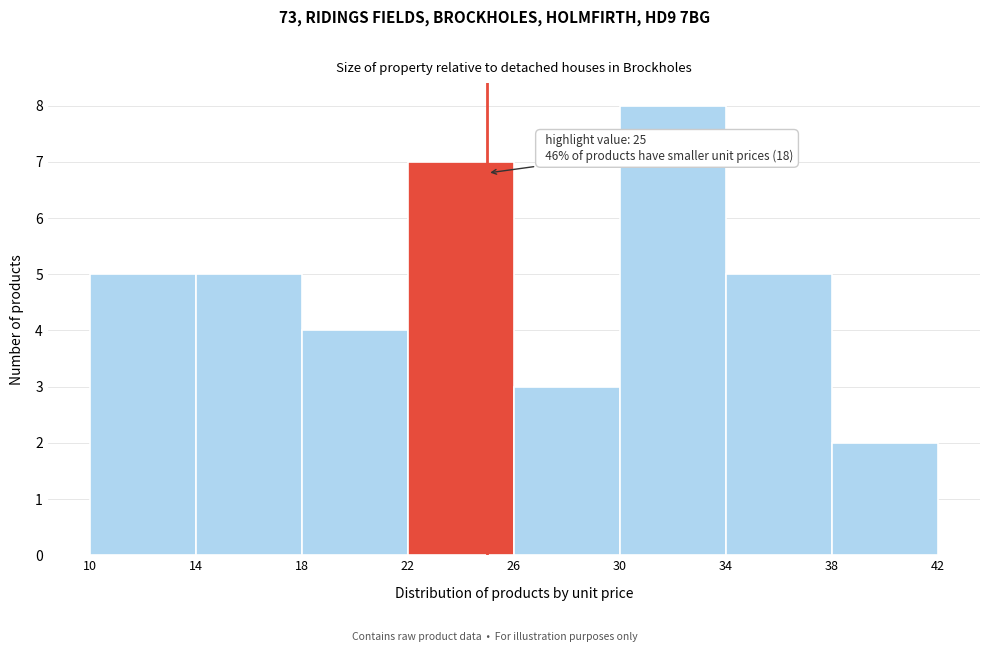

Over which range of the x-axis is the bar tallest?

30 to 34